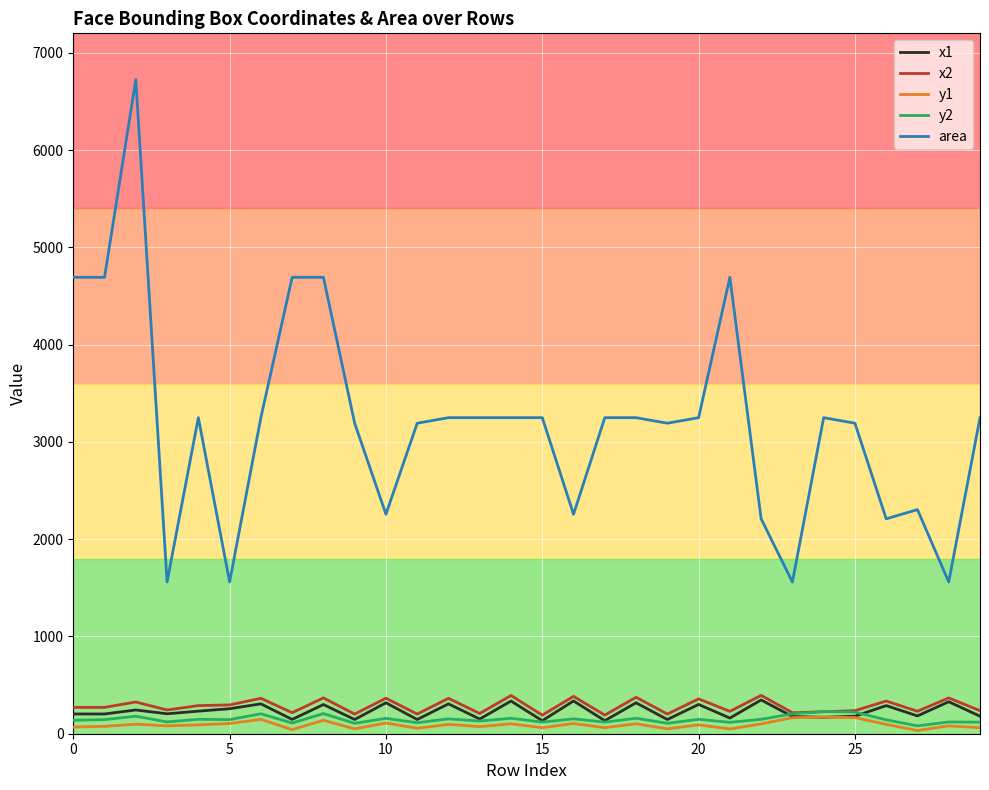

What is the maximum value shown in the chart?

6724